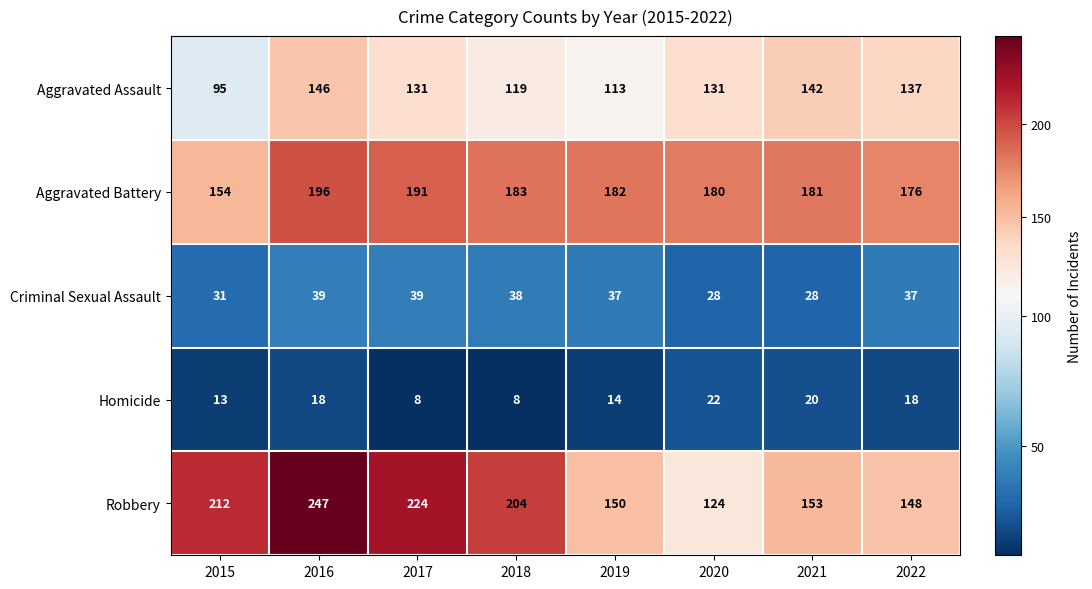

Which series has the largest total across all categories?

Robbery